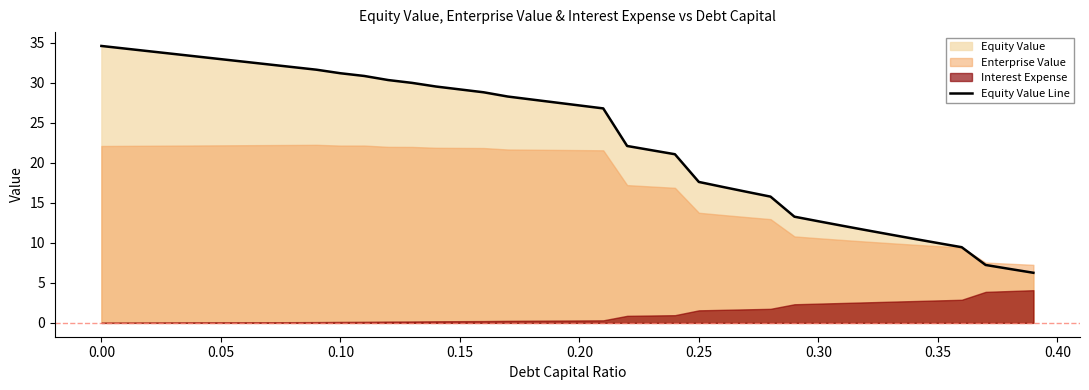

True or false: the data has more than 0 interior local peaks.

False